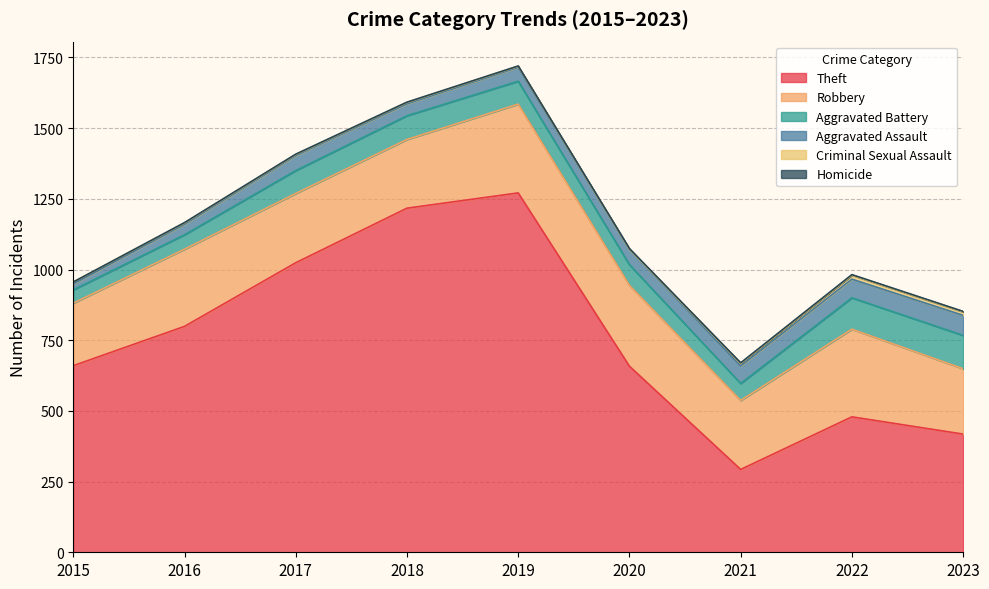

True or false: Aggravated Battery and Robbery intersect in this chart.

False